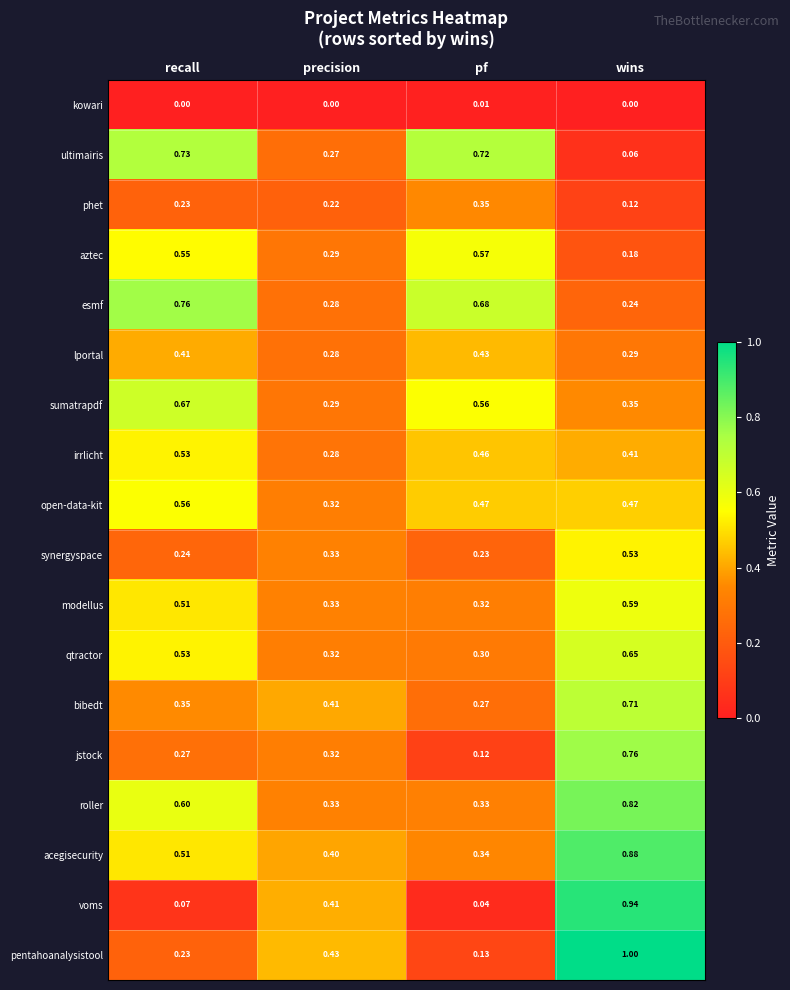

At which category is the sum across all series the highest?

wins